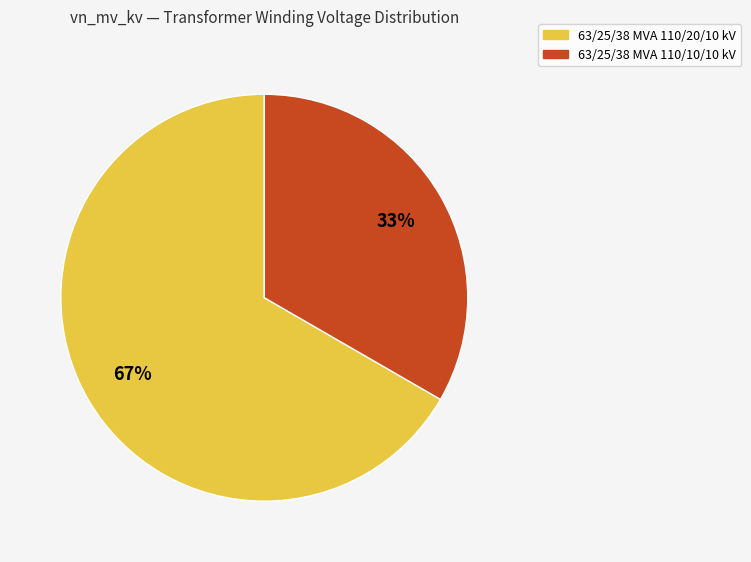

To the nearest percent, what percentage of the pie is 63/25/38 MVA 110/20/10 kV?

67%